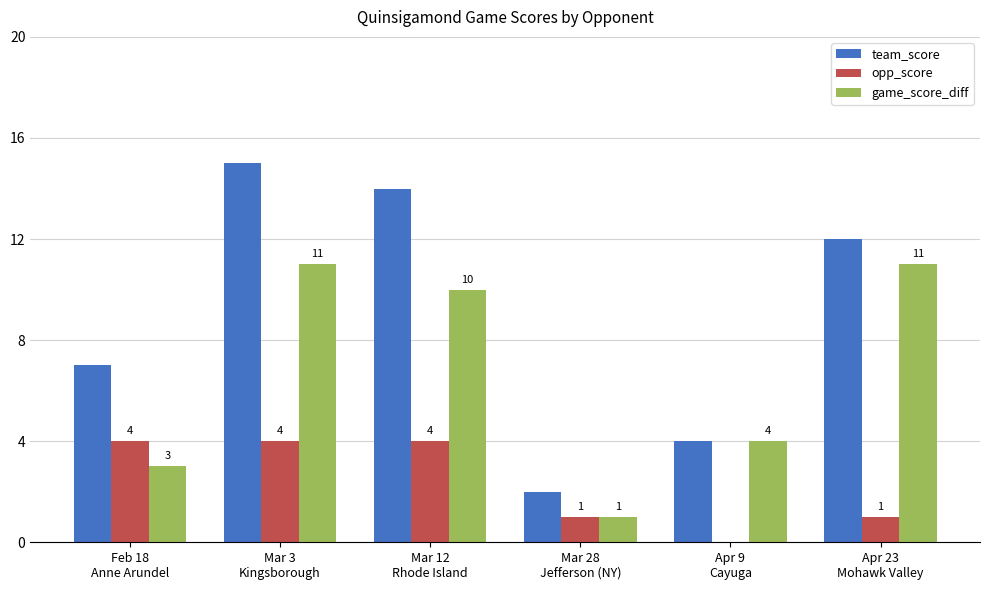

Which series has the largest total across all categories?

team_score